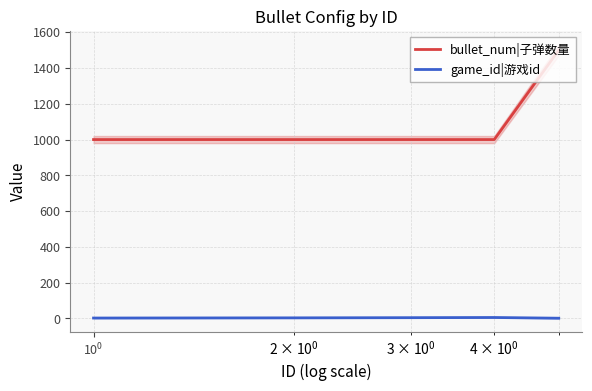

How many data points in bullet_num|子弹数量 are above 1000?

1